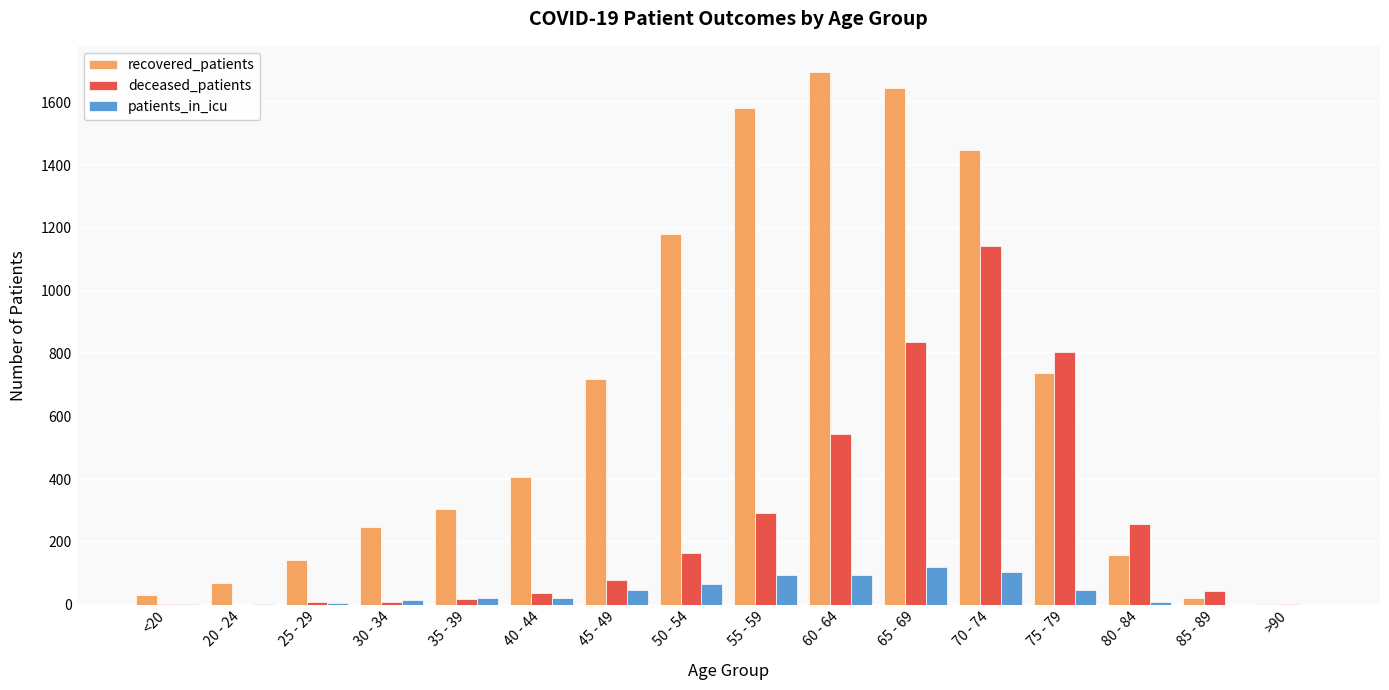

Between 50 - 54 and 70 - 74, which series saw the biggest shift?

deceased_patients